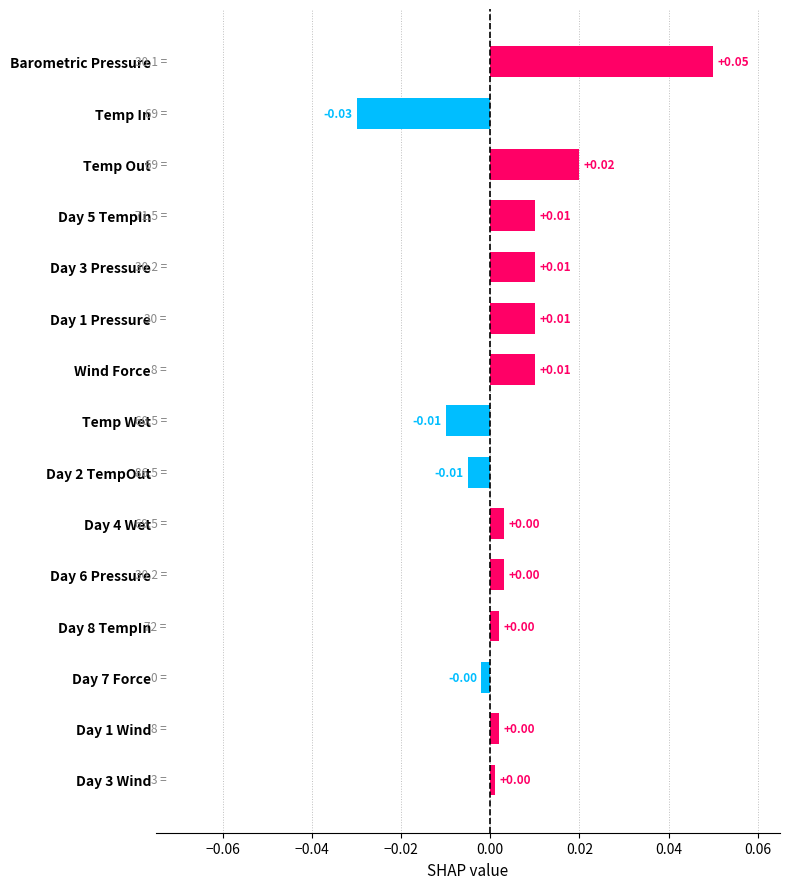

Which category has the highest value across all series?

Barometric Pressure